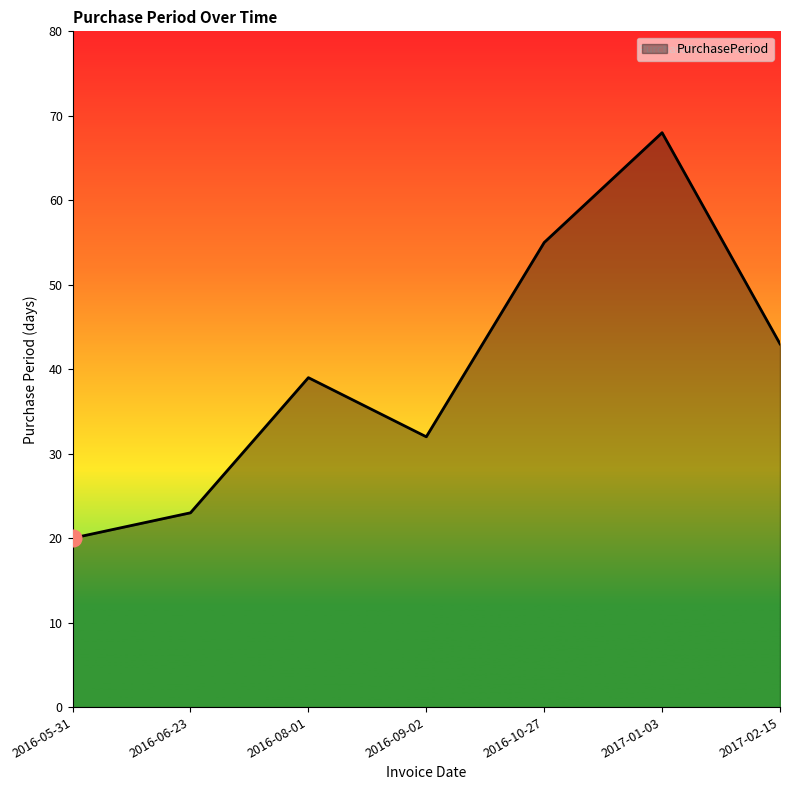

List the labels in order of value, largest first.

2017-01-03, 2016-10-27, 2017-02-15, 2016-08-01, 2016-09-02, 2016-06-23, 2016-05-31